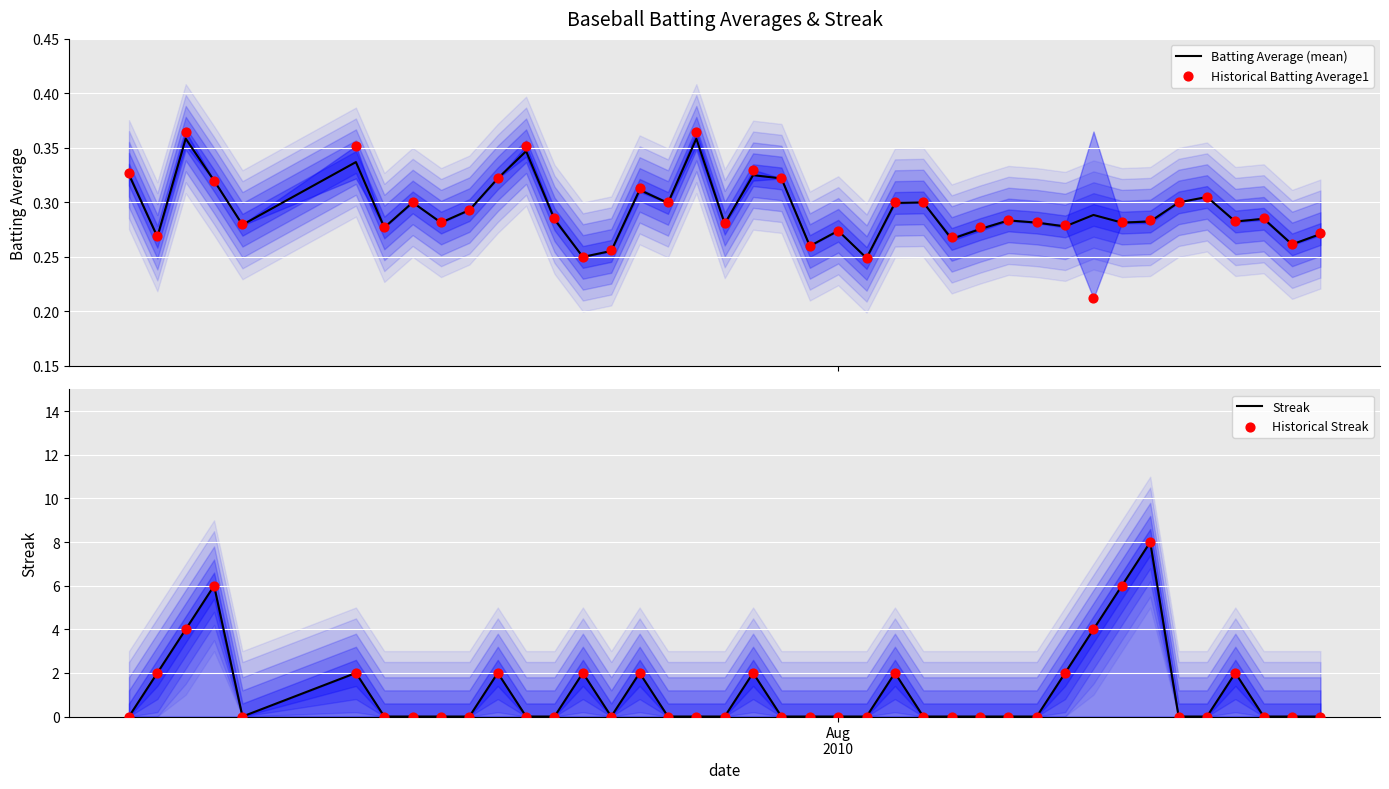

Which series contains the highest Y value?

Streak